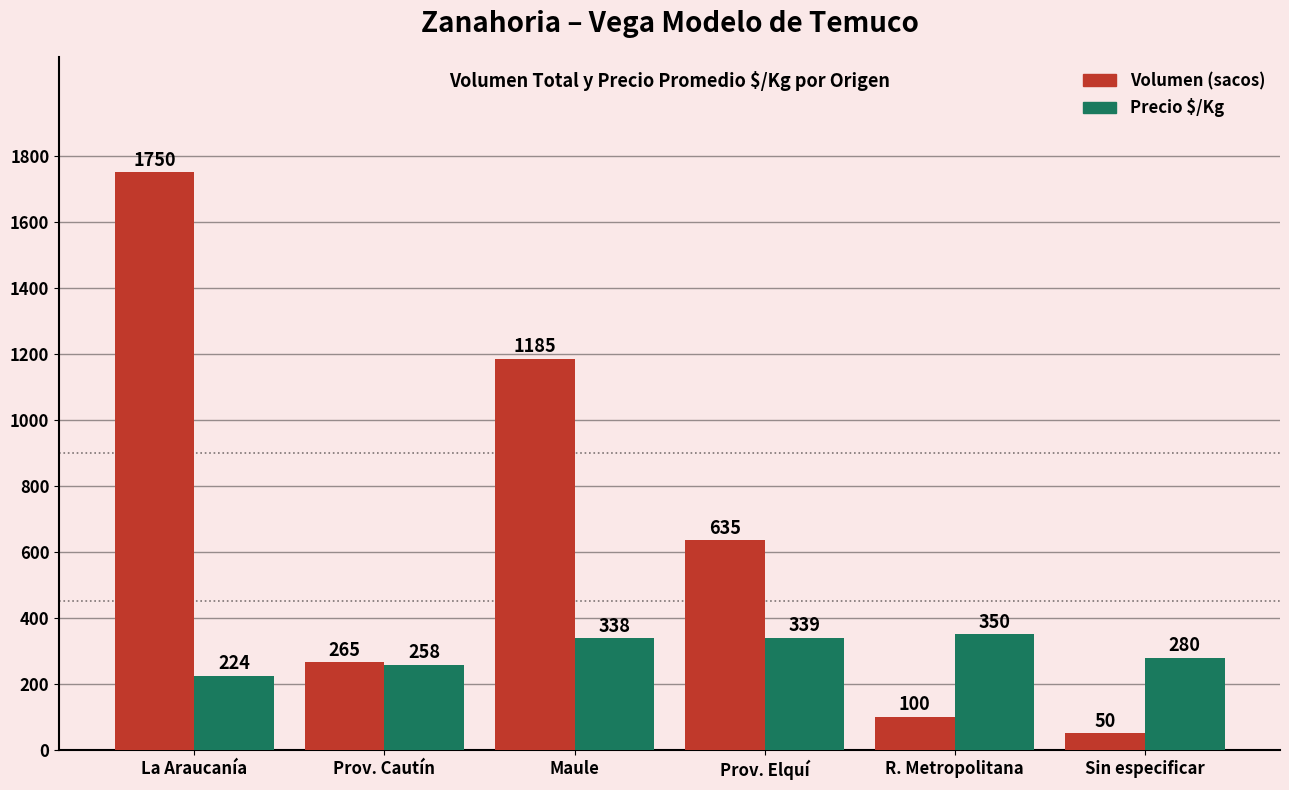

List the labels in order of Precio $/Kg value, smallest first.

La Araucanía, Prov. Cautín, Sin especificar, Maule, Prov. Elquí, R. Metropolitana